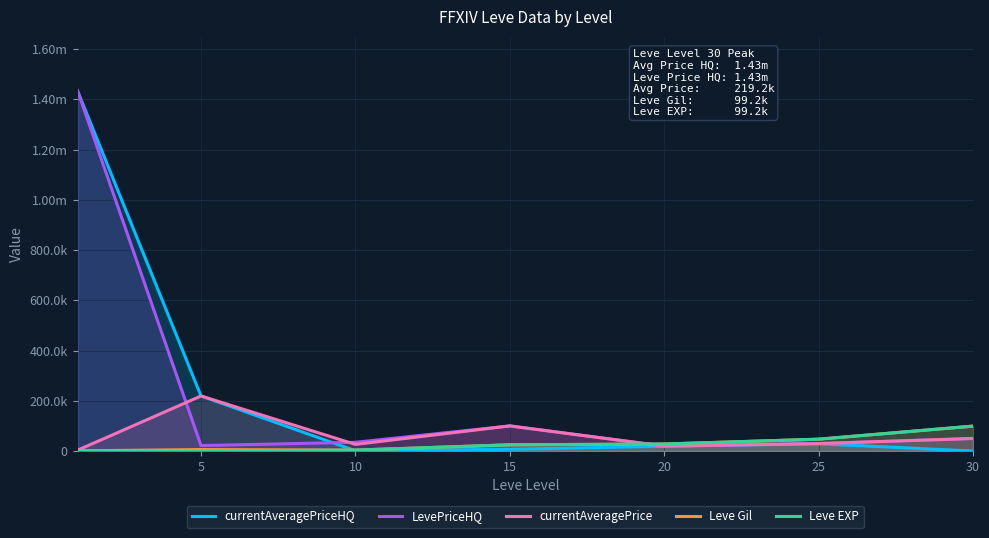

What is the lowest value of the currentAveragePrice series?

3307.0